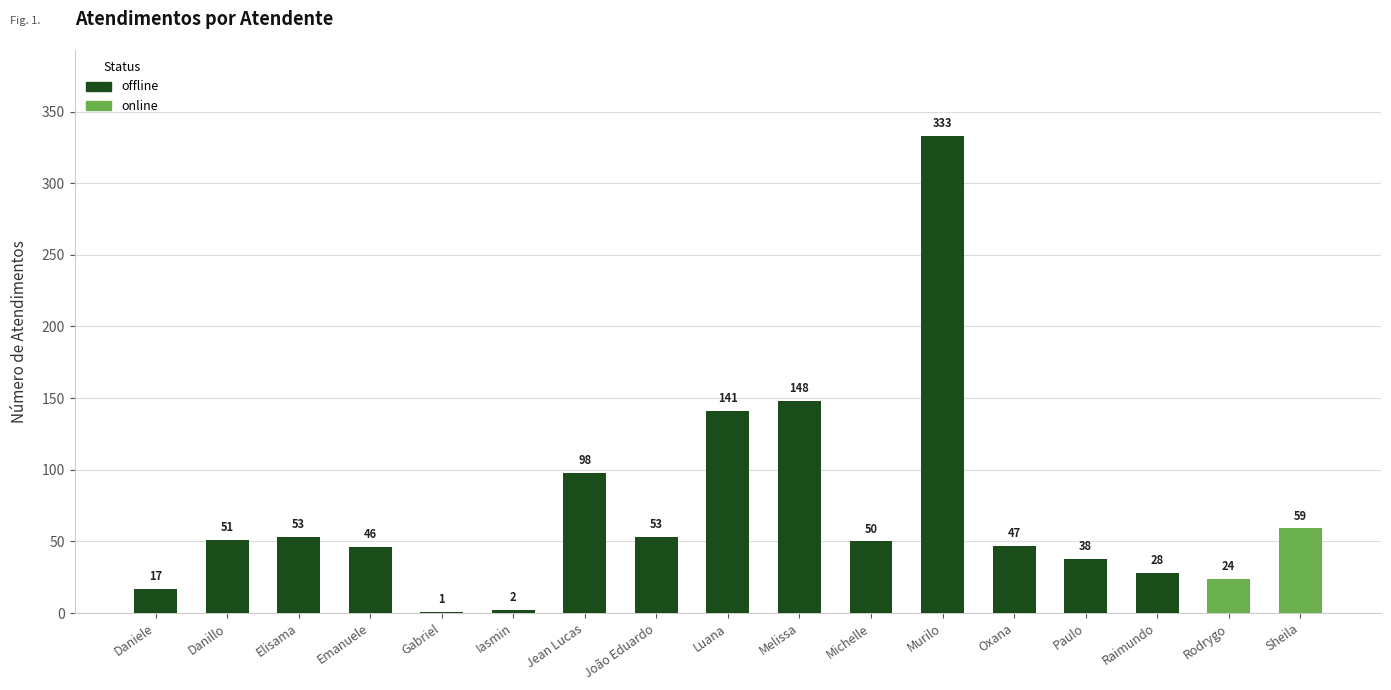

True or false: the data shows 53 at João Eduardo.

True